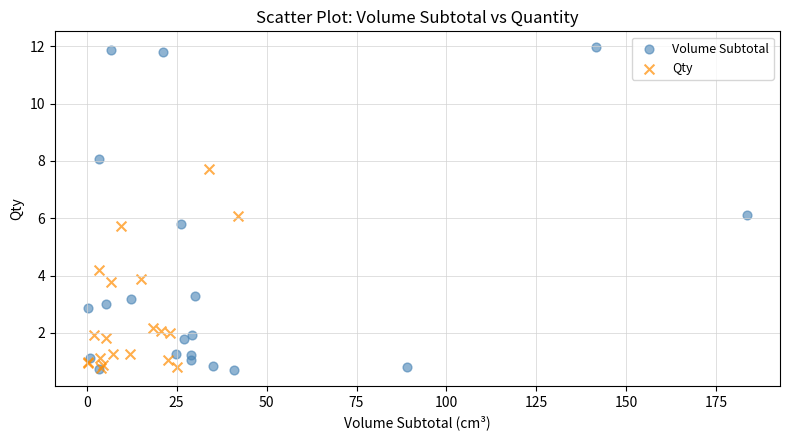

Which series reaches the maximum Y coordinate?

Volume Subtotal